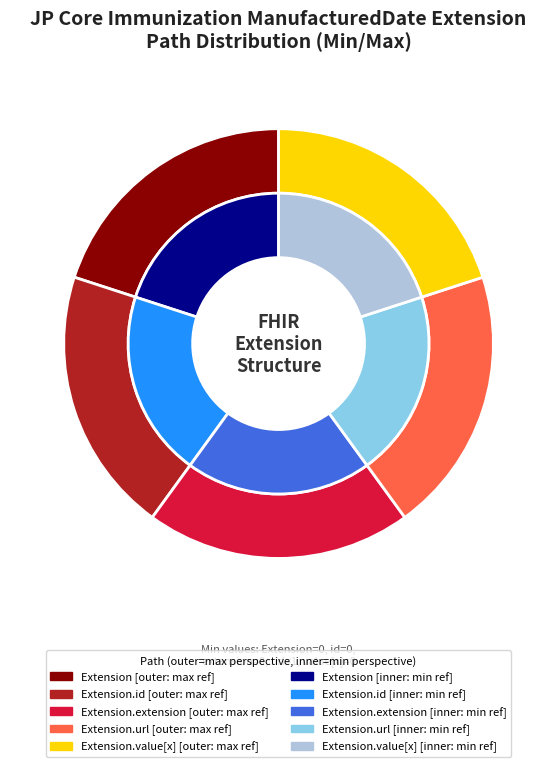

Does Extension.extension represent more than half of the total?

No